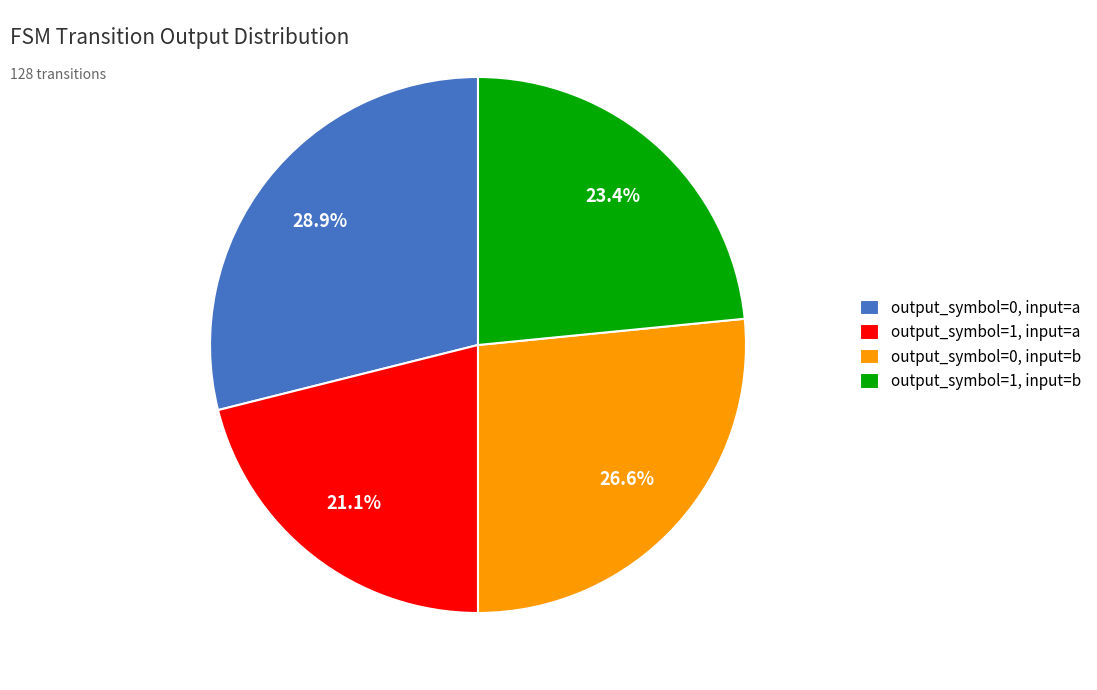

The output_symbol=1, input=b slice represents 23% of the pie. True or false?

True